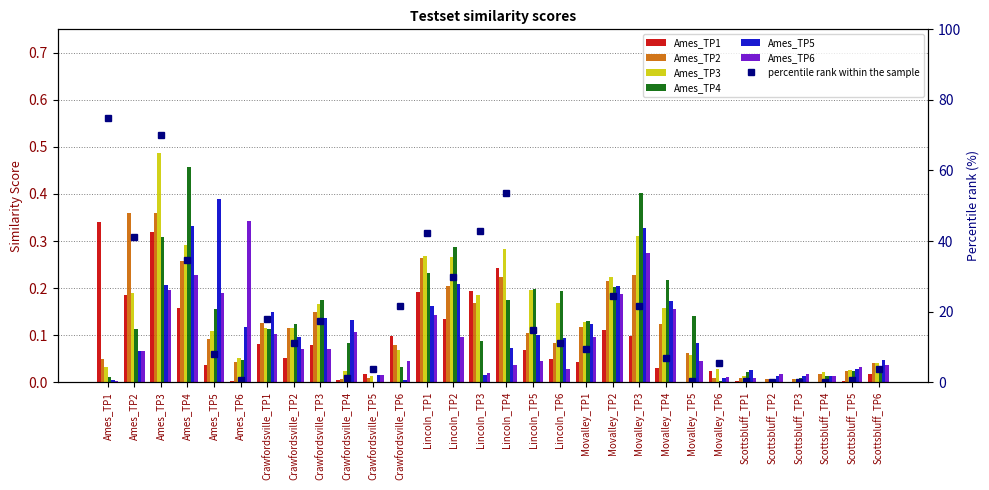

Count the number of data series in this chart.

6